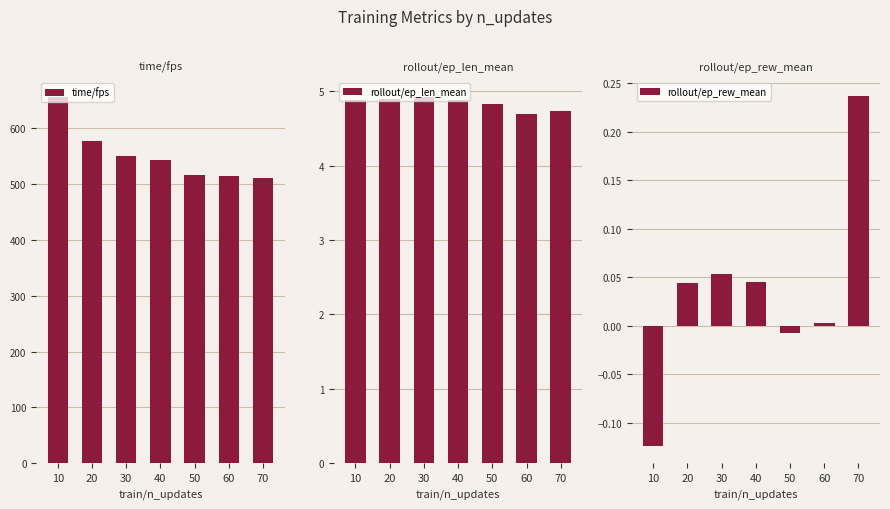

Reading right to left, transcribe all the data shown in this chart.

time/fps: 511.0	515.0	517.0	544.0	550.0	578.0	657.0
rollout/ep_len_mean: 4.7	4.7	4.8	4.9	4.9	4.9	4.9
rollout/ep_rew_mean: 0.2	0.0	-0.0	0.0	0.1	0.0	-0.1